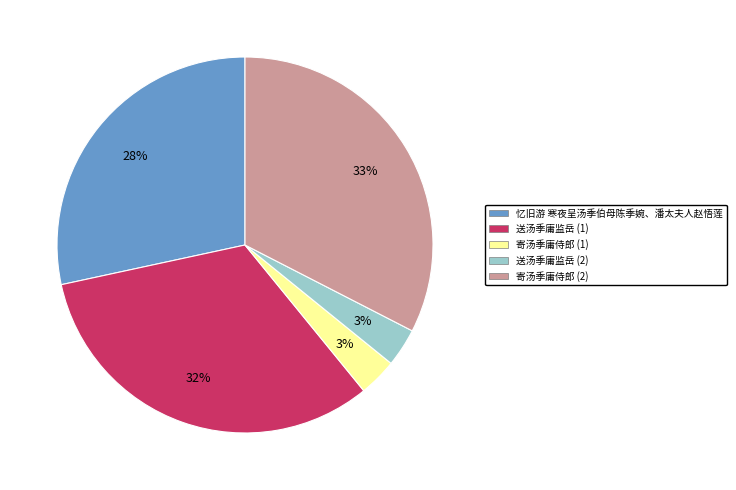

To the nearest percent, what is the average slice percentage?

20%